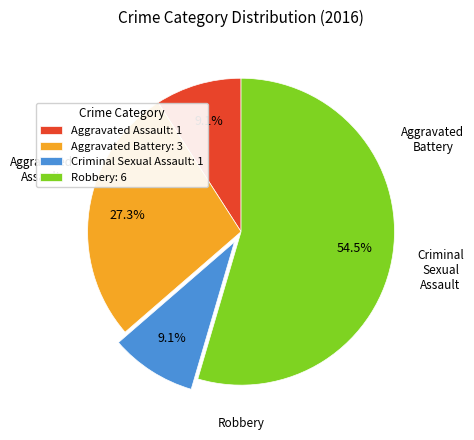

What percentage is the Criminal Sexual Assault slice, to the nearest percent?

9%